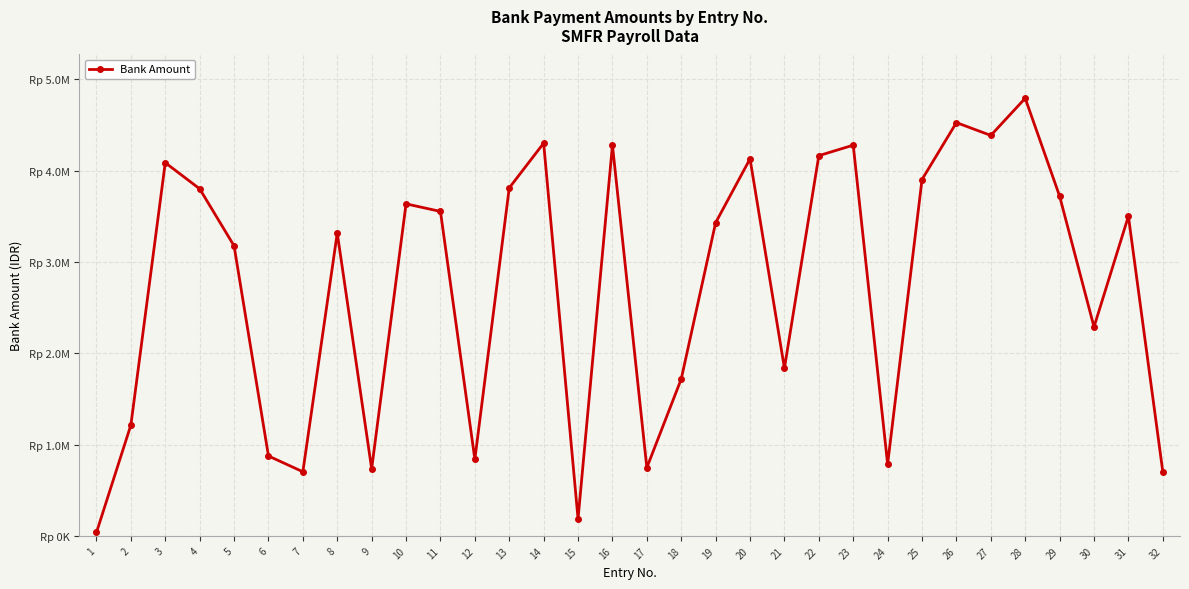

Is this an area chart (filled region under the line)?

No